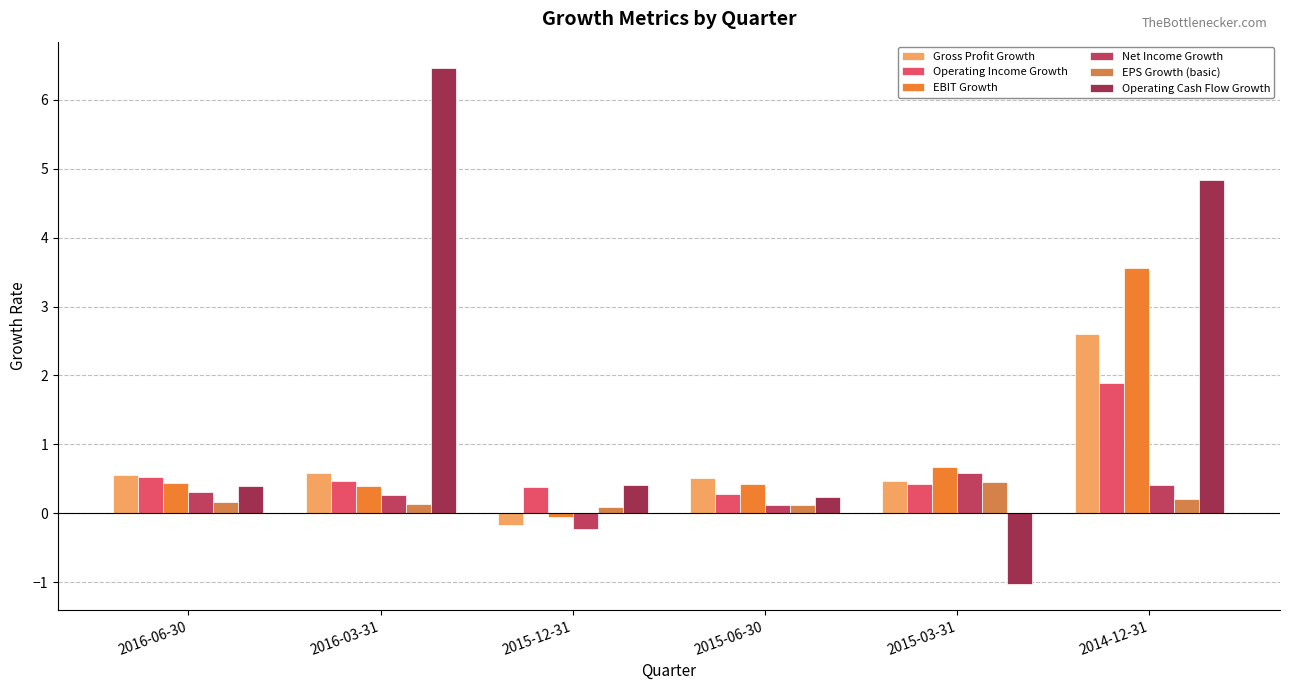

What is the difference between the Gross Profit Growth values at 2015-03-31 and 2016-03-31?

0.1